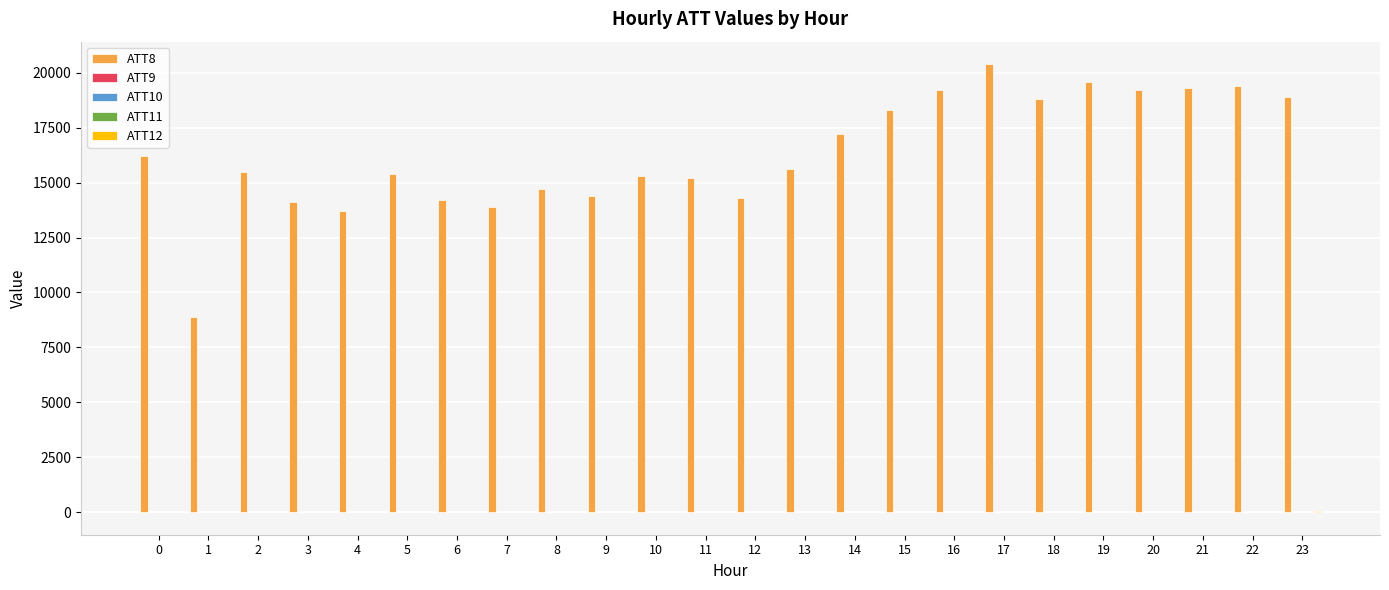

The value of ATT8 at 12 is 14300.0. True or false?

True